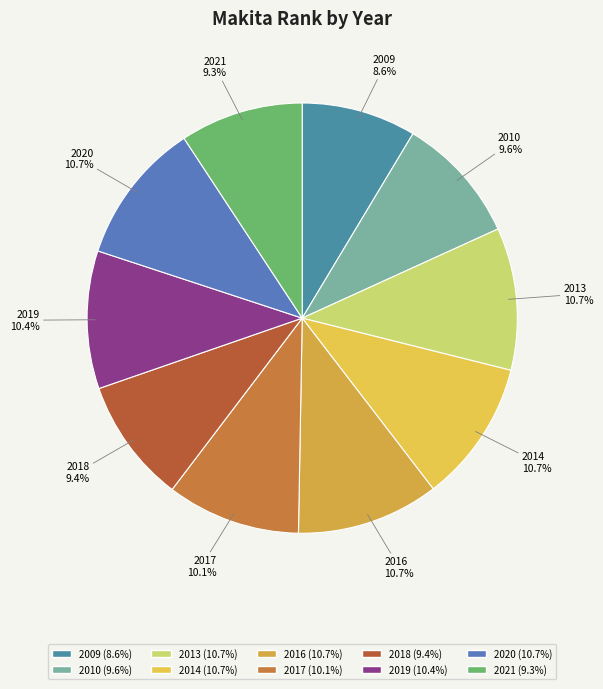

How many segments does this pie chart have?

10